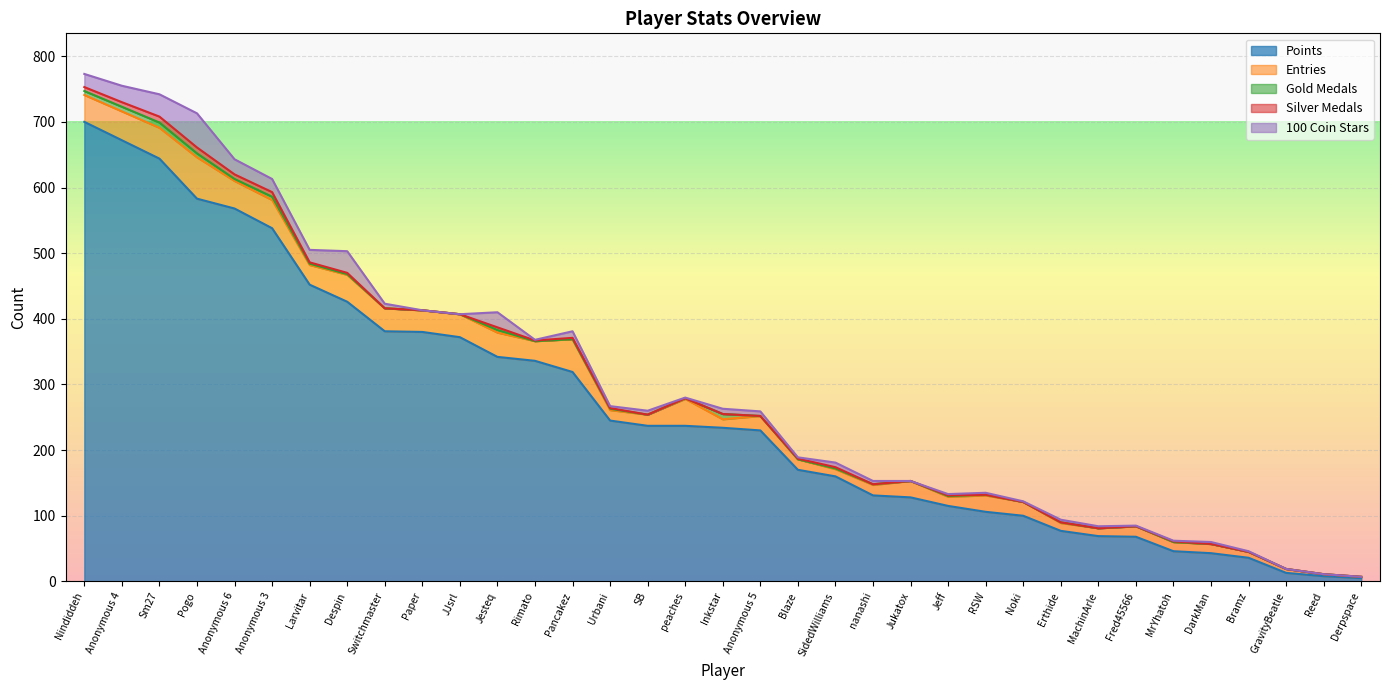

Is it true that Gold Medals equals 1 at nanashi?

True